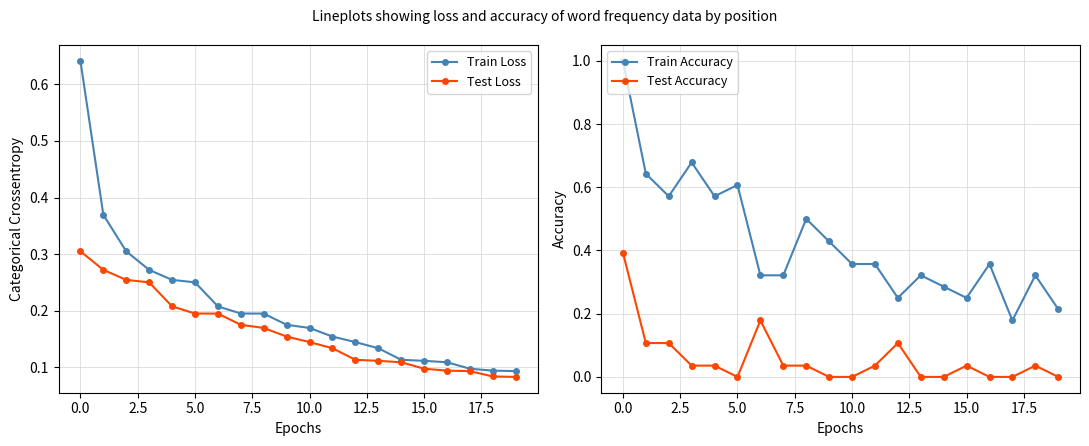

Count the Train Accuracy values in the range 0 to 1.

20